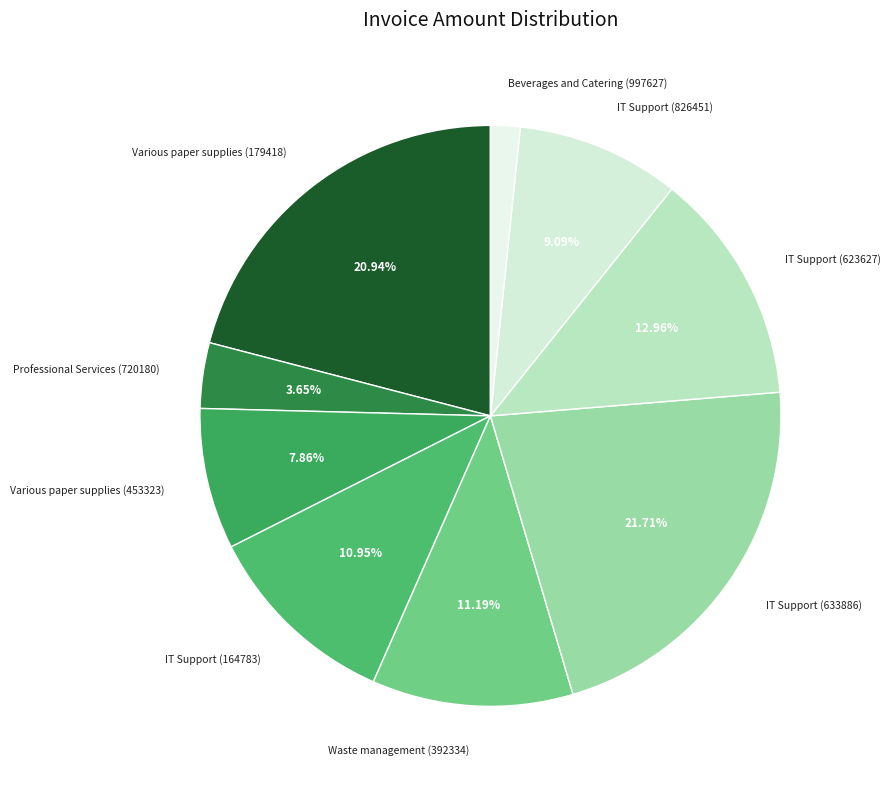

How many segments does this pie chart have?

9